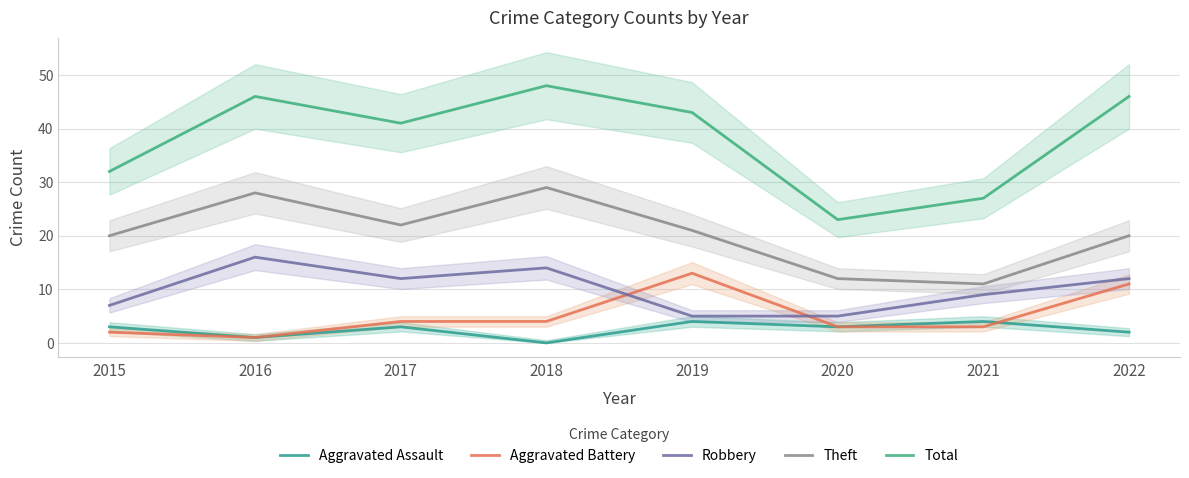

Reading right to left, list all the values displayed in this chart.

Aggravated Assault: 2022=2	2021=4	2020=3	2019=4	2018=0	2017=3	2016=1	2015=3
Aggravated Battery: 2022=11	2021=3	2020=3	2019=13	2018=4	2017=4	2016=1	2015=2
Robbery: 2022=12	2021=9	2020=5	2019=5	2018=14	2017=12	2016=16	2015=7
Theft: 2022=20	2021=11	2020=12	2019=21	2018=29	2017=22	2016=28	2015=20
Total: 2022=46	2021=27	2020=23	2019=43	2018=48	2017=41	2016=46	2015=32